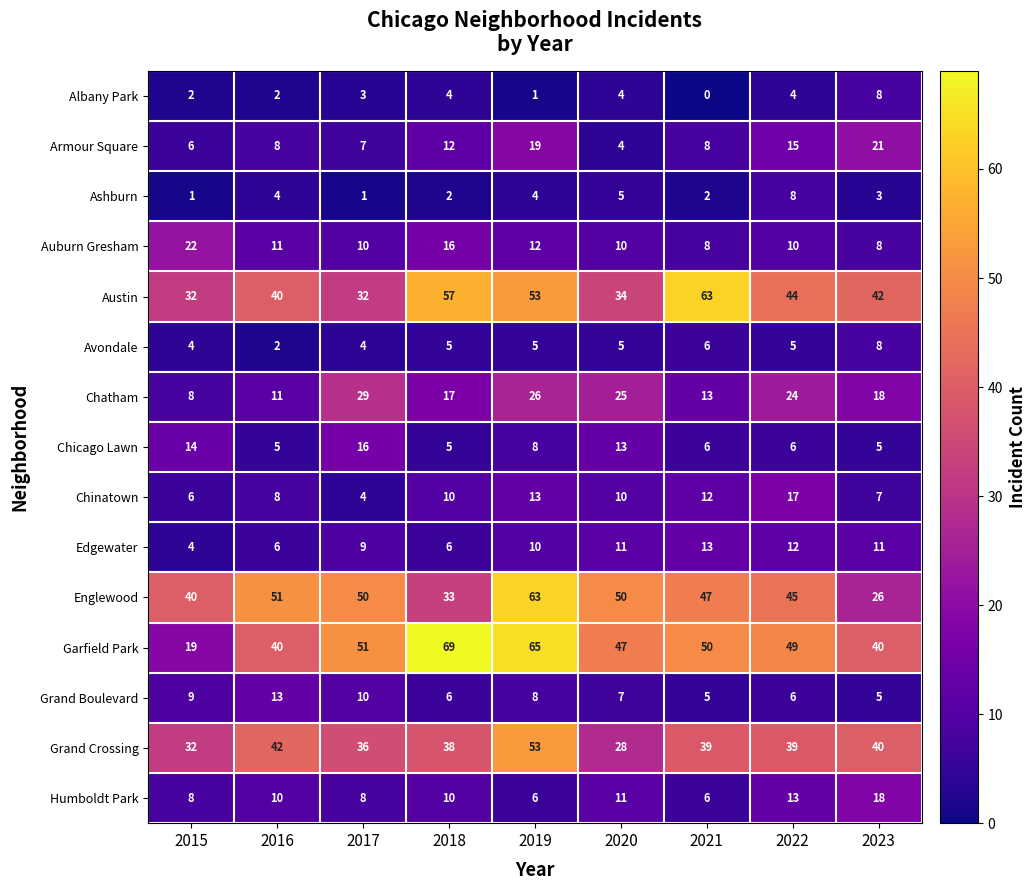

What value does the Armour Square series have at 2018, to the nearest 5?

10